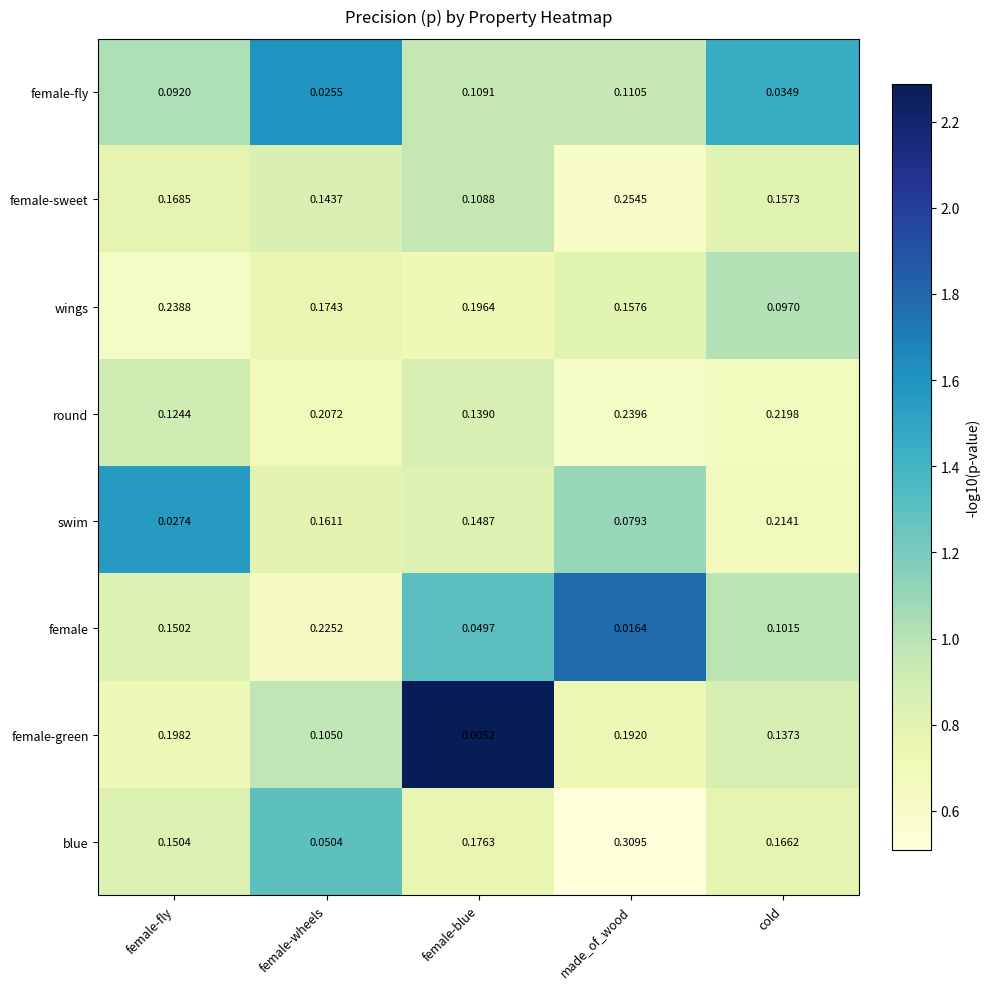

Which series has the largest range (max minus min)?

blue